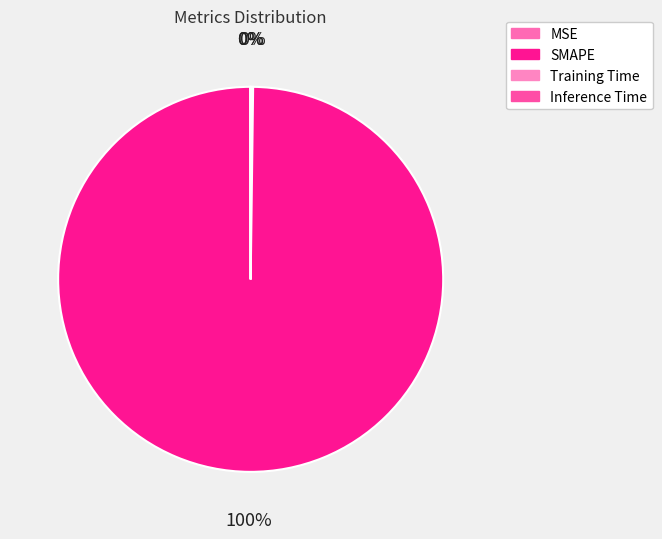

Which category accounts for the majority?

SMAPE